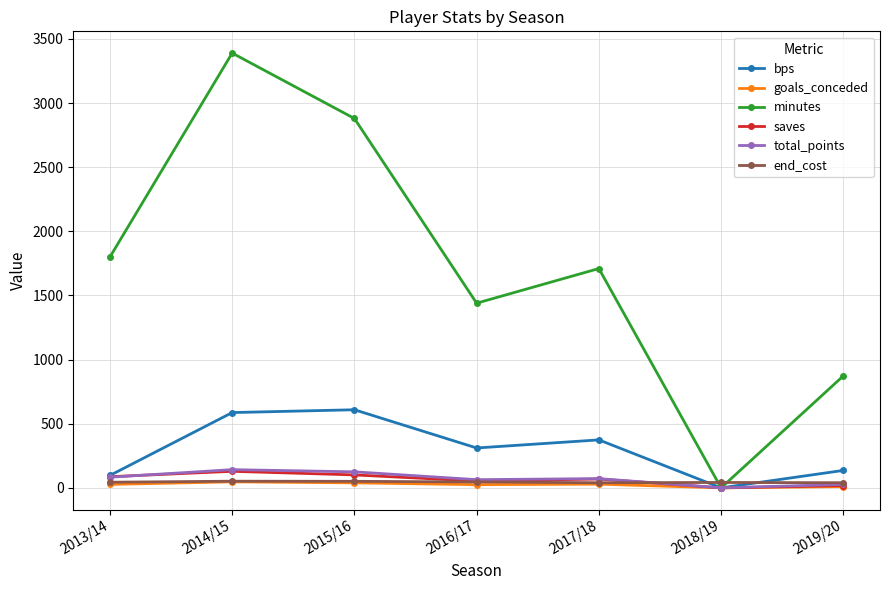

Where do end_cost and minutes first cross each other?

2017/18 and 2018/19